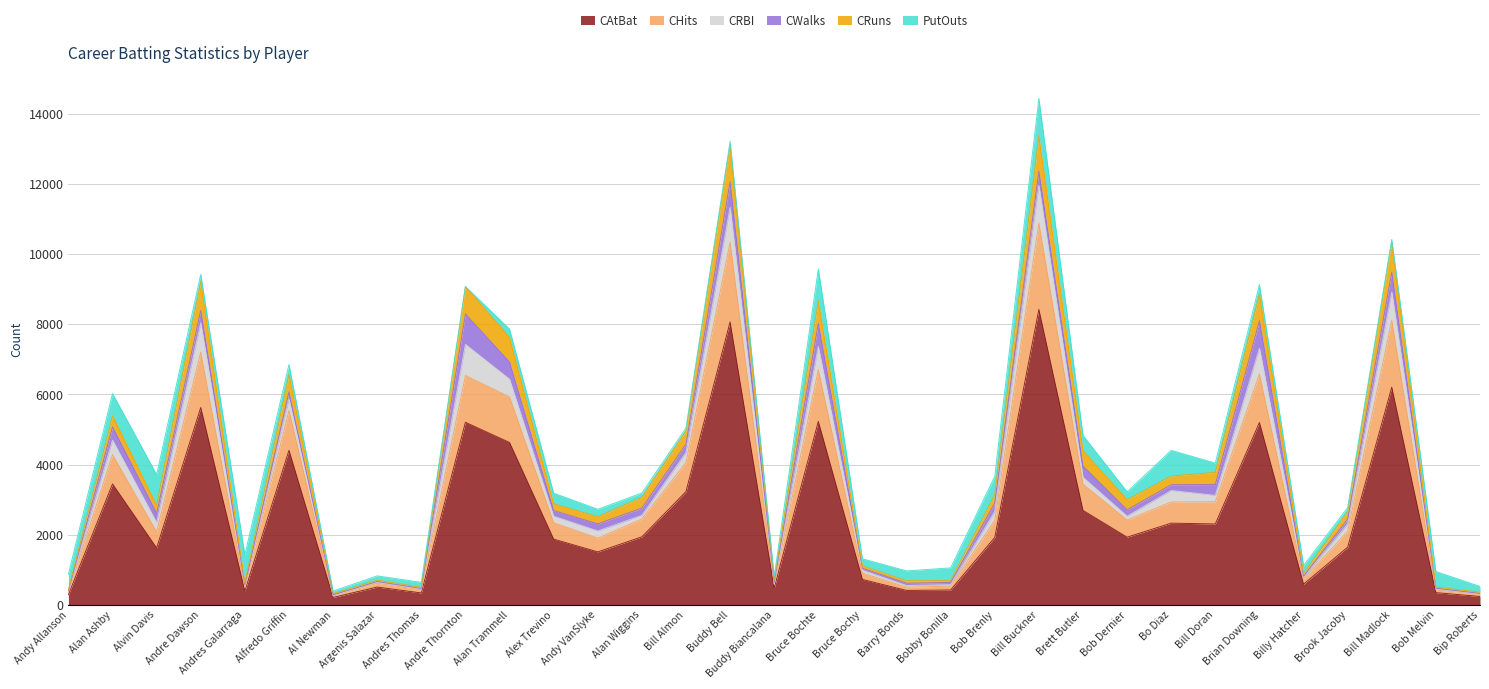

What are all the series names shown in the legend?

CAtBat, CHits, CRBI, CWalks, CRuns, PutOuts